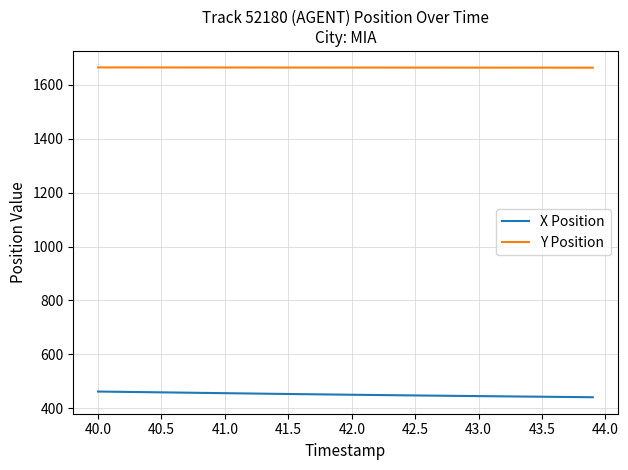

How many lines are shown in the chart?

2